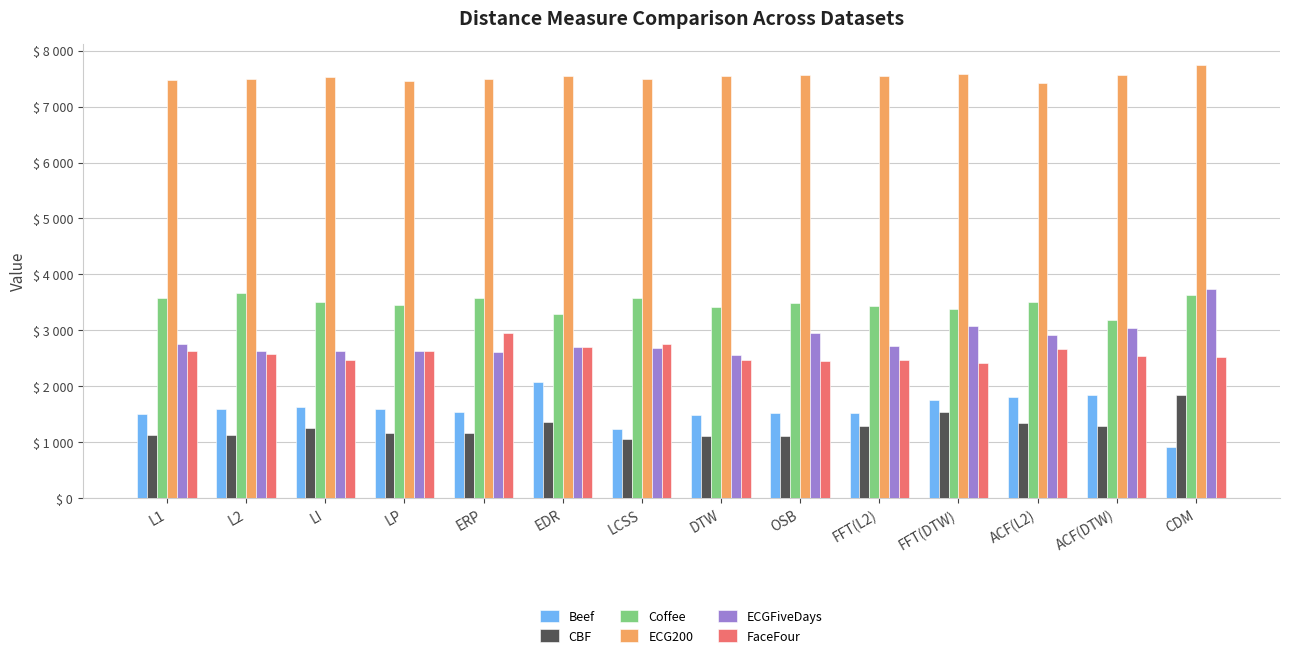

What are all the series names shown in the legend?

Beef, CBF, Coffee, ECG200, ECGFiveDays, FaceFour